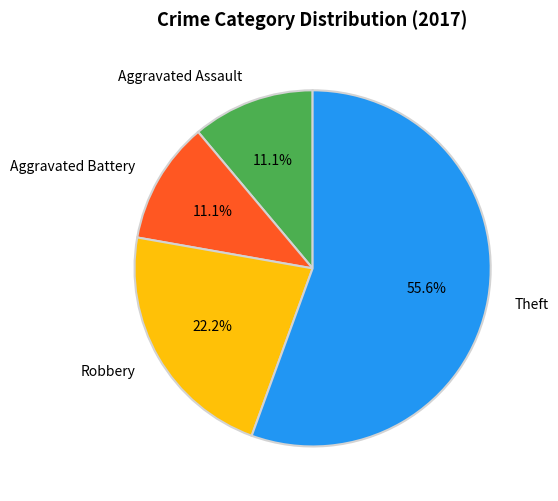

To the nearest percent, what percentage of the pie is Aggravated Assault?

11%